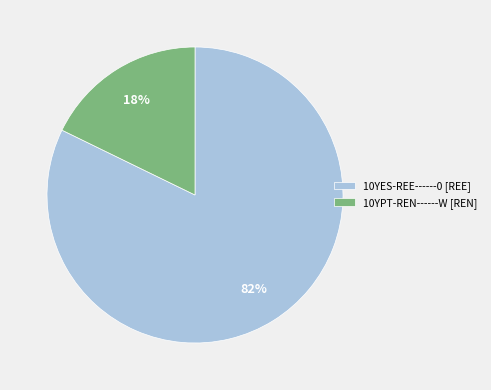

Is it true that 10YES-REE------0 [REE] is 88% of the pie?

False